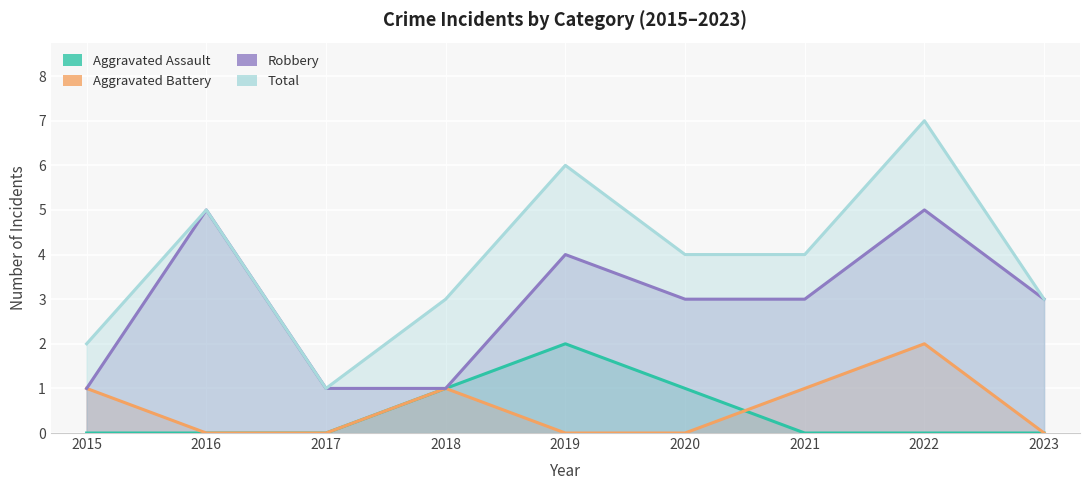

How many data points does each series have?

9